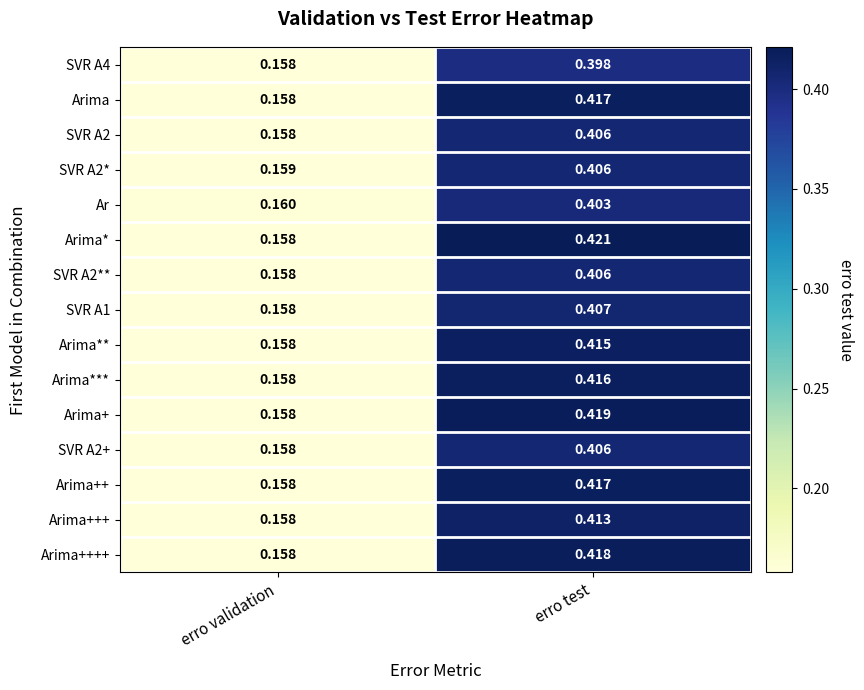

At which label does Arima++ reach its peak?

erro test